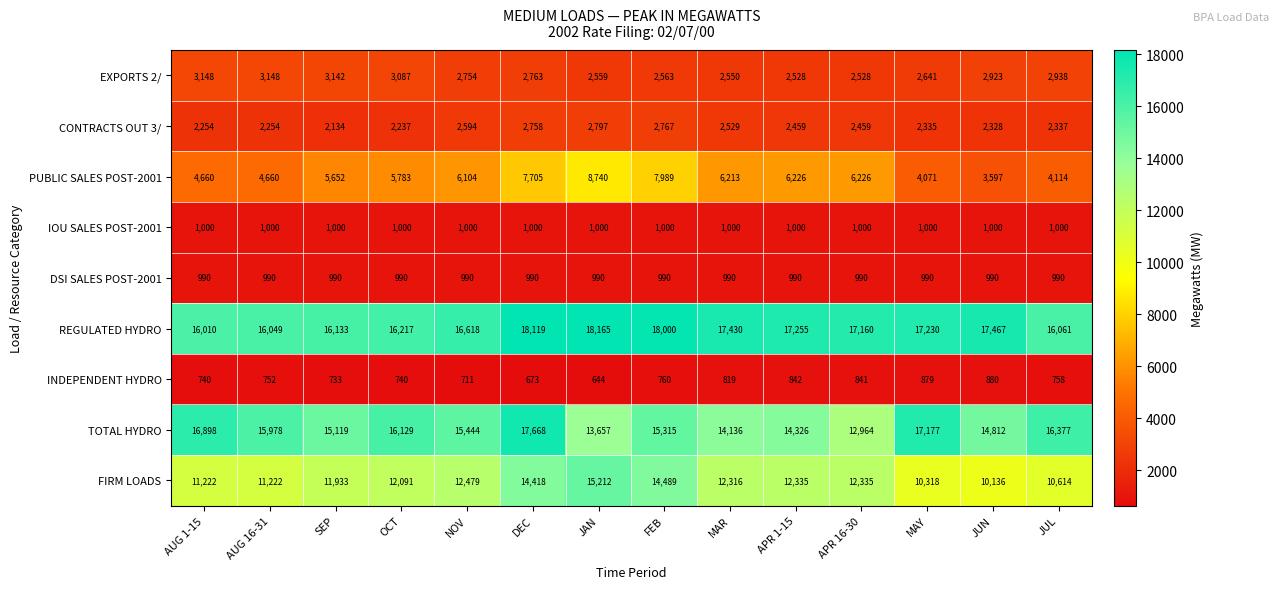

At which label does EXPORTS 2/ first exceed 2763?

AUG 1-15